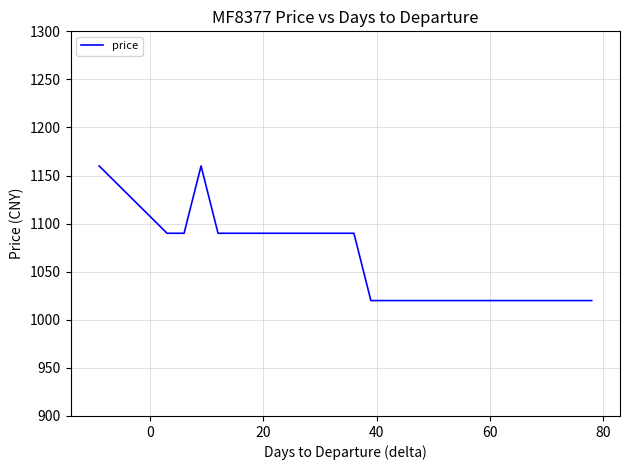

What is the difference between the maximum and minimum values?

140